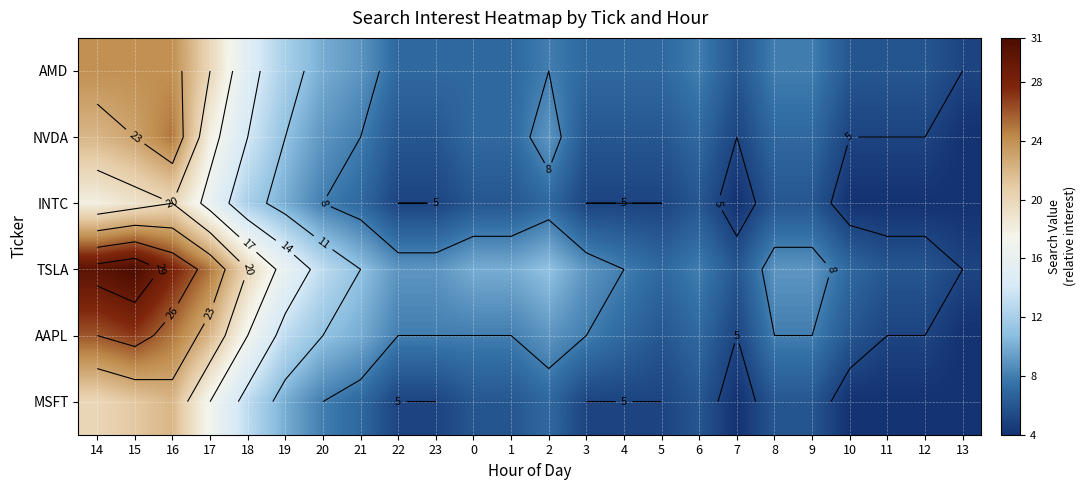

At which label is AMD closest to 14?

18